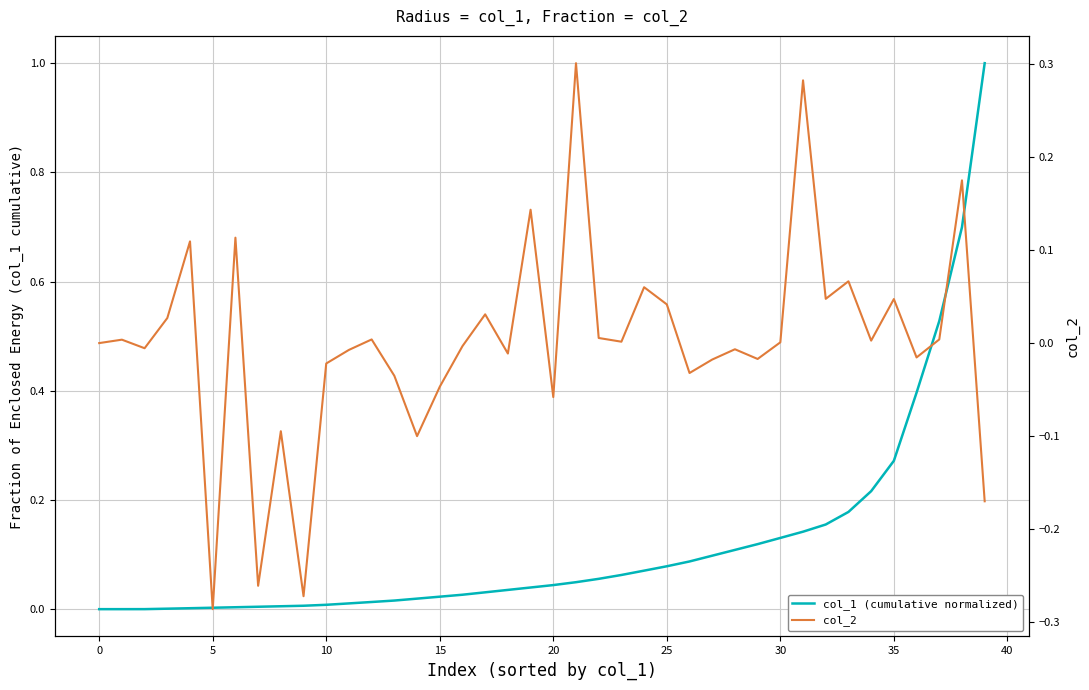

True or false: col_1 (cumulative normalized) has a value of 0.0 at 19.

True